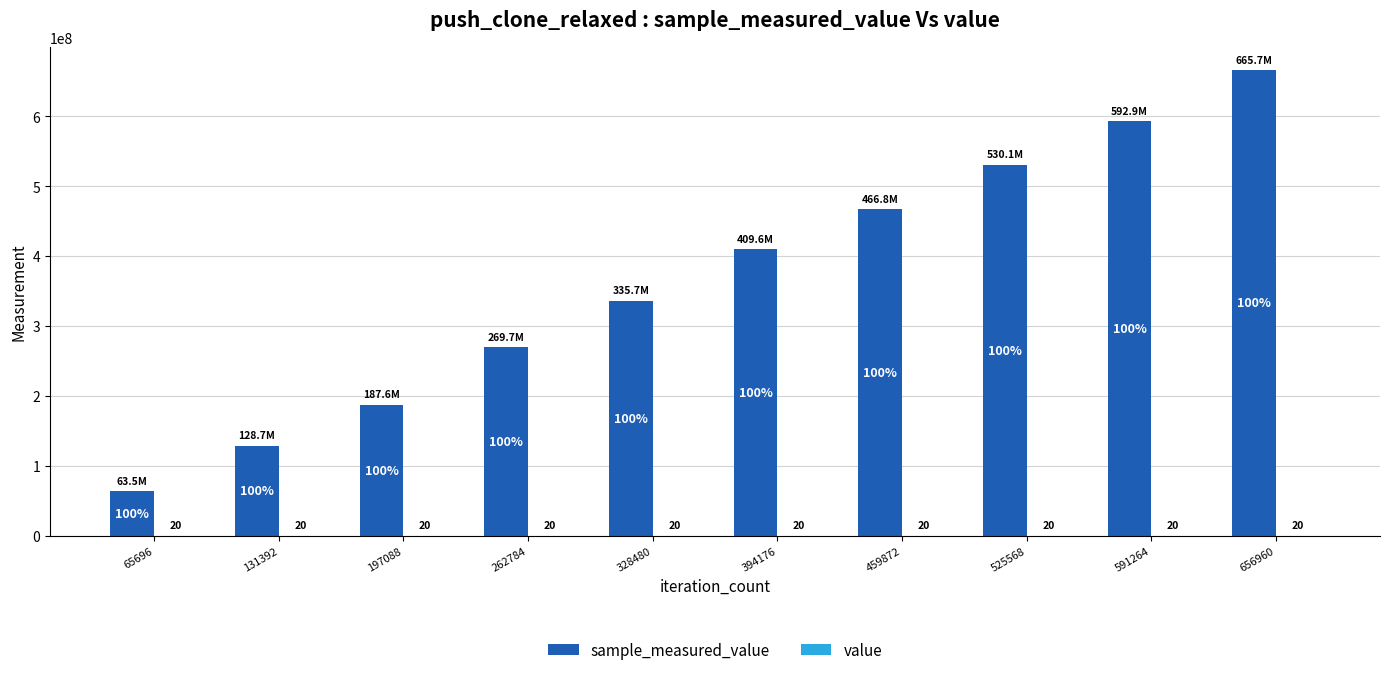

At which category is the sum across all series the highest?

656960